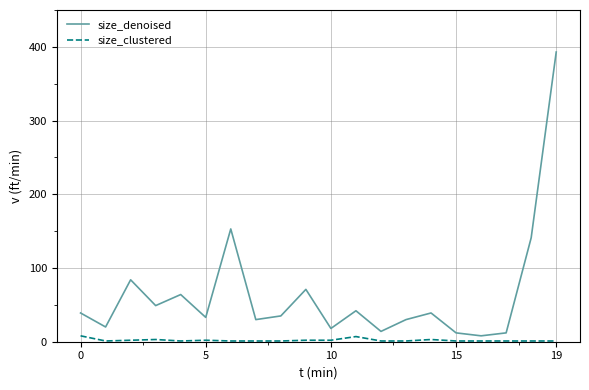

List the series in order of their overall mean, lowest first.

size_clustered, size_denoised